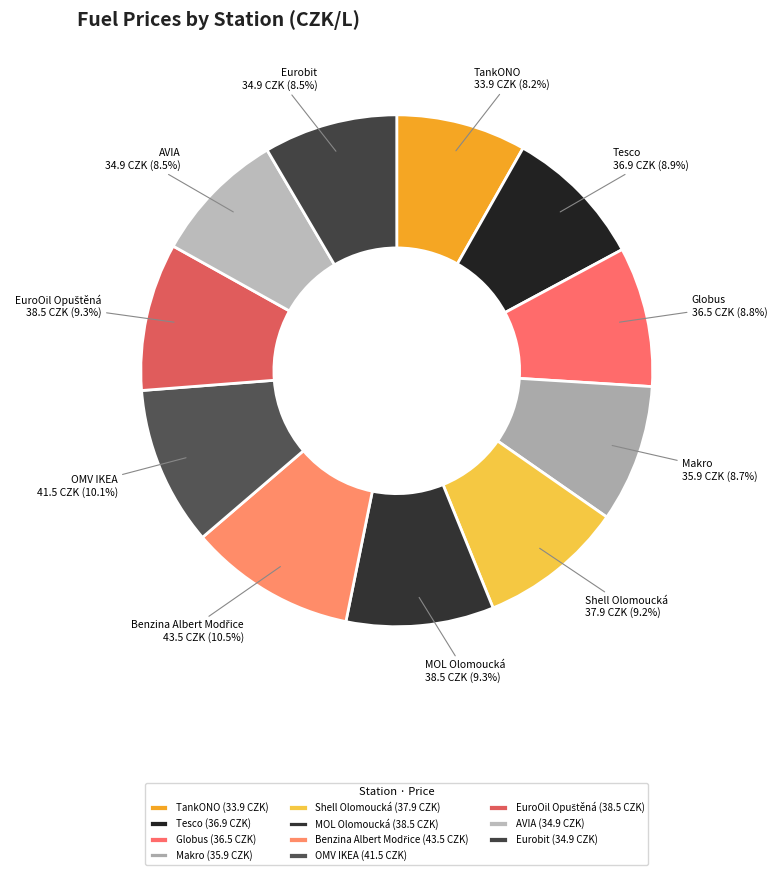

Does TankONO account for over 50% of the chart?

No